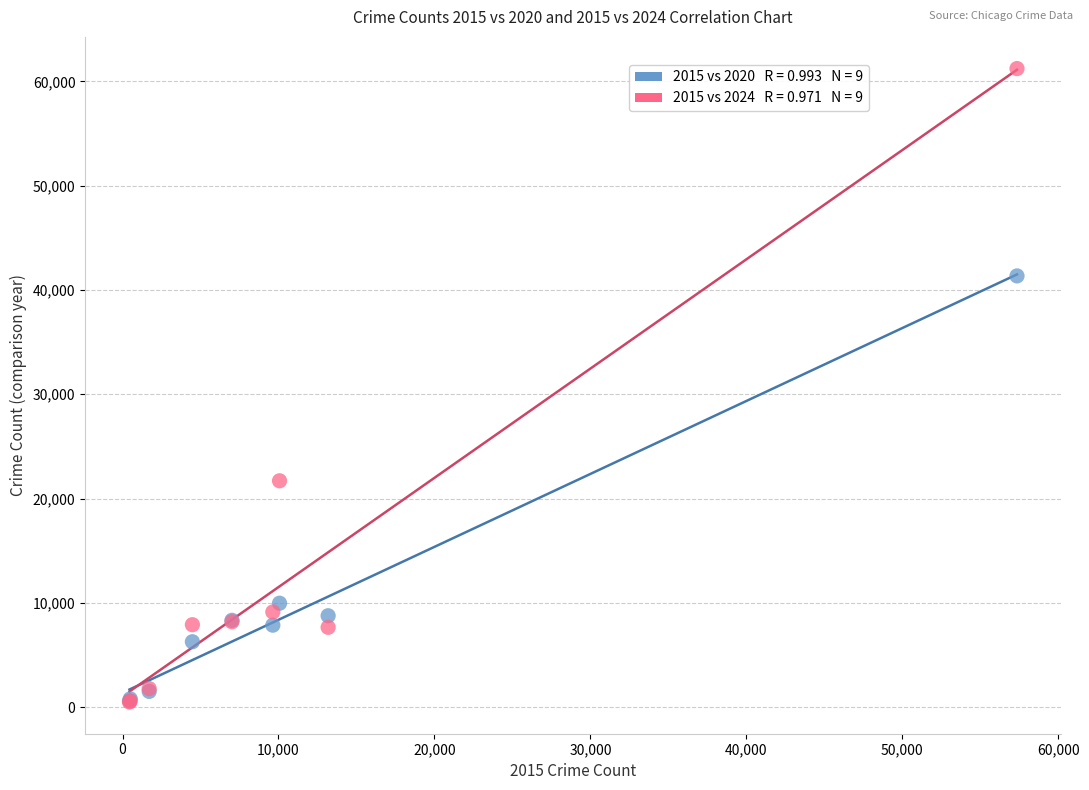

Across all series, what Y value is closest to 30858?

21701